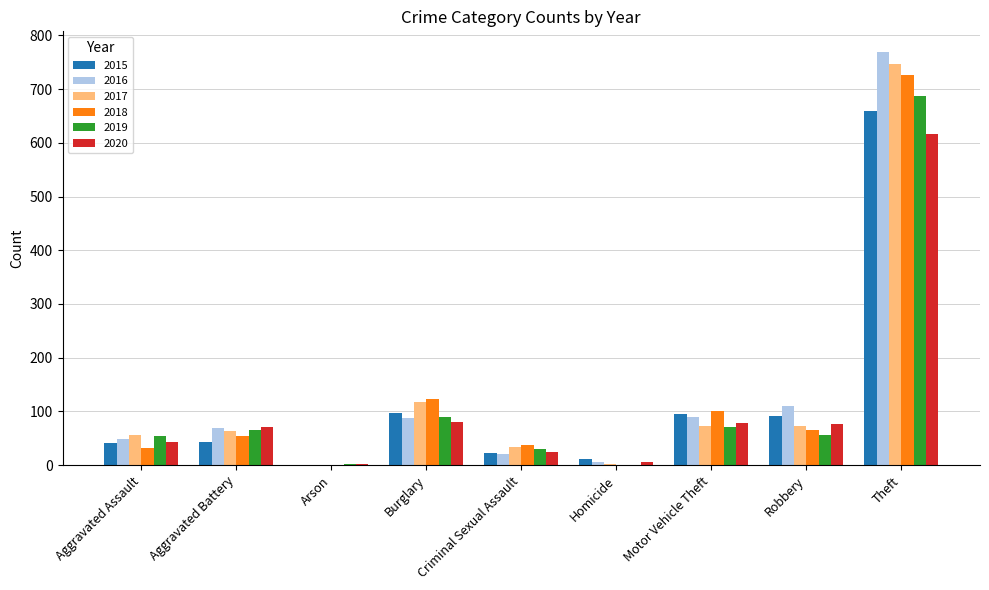

What is the maximum value shown in the chart?

769